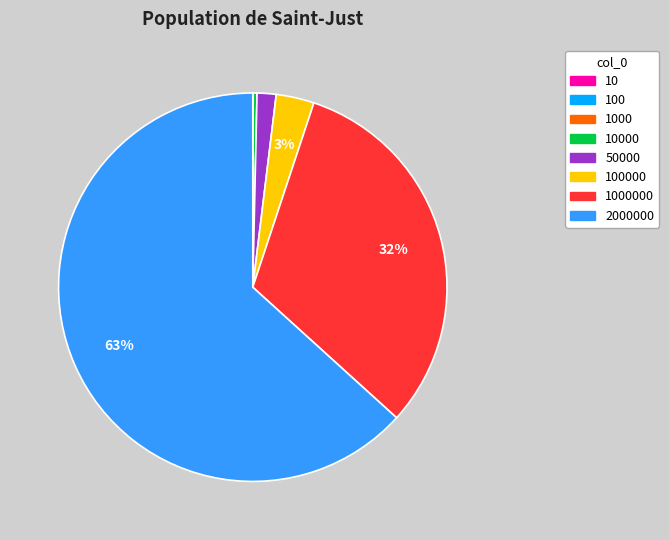

To the nearest percent, what is the average slice percentage?

12%